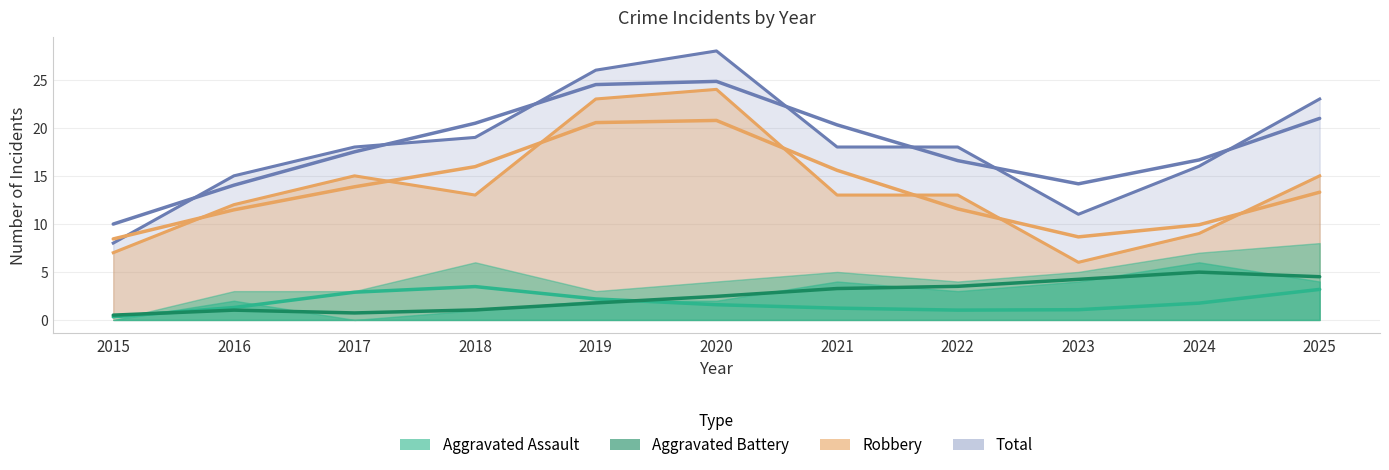

At which category does Total reach its first local peak?

2020